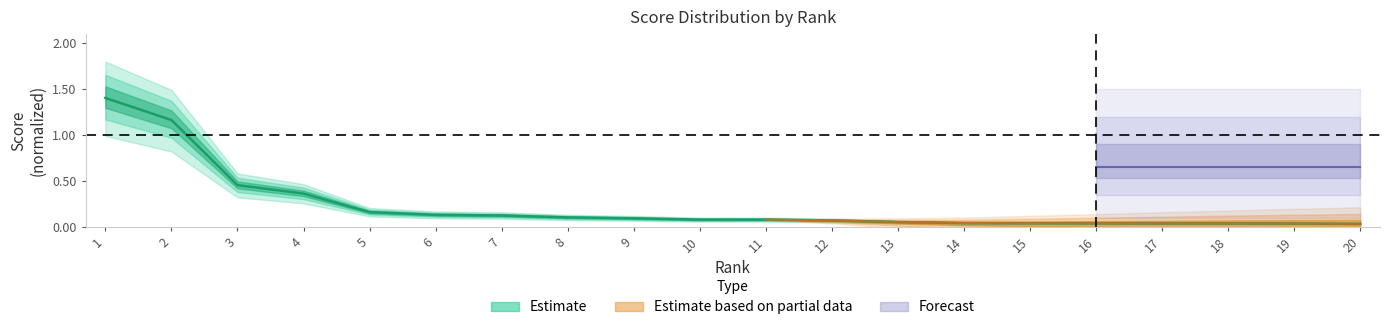

Is it true that the value at 10 is 0.1?

True